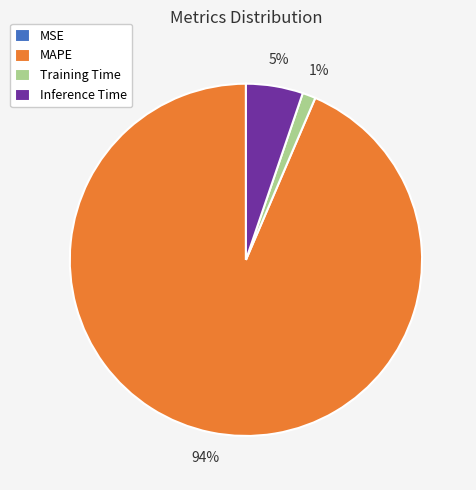

What is the largest slice in the pie chart?

MAPE